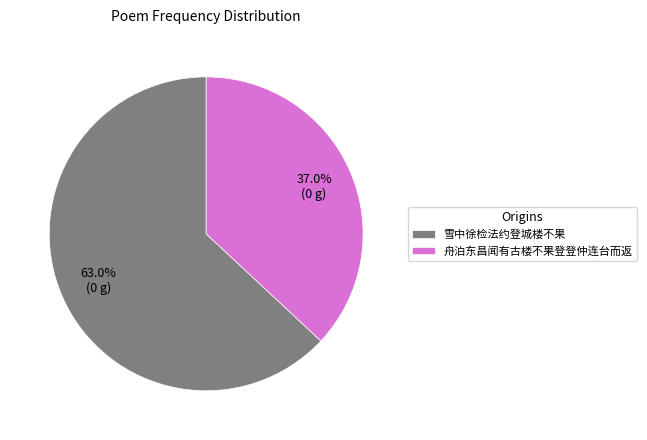

To the nearest percent, what is the difference between the 舟泊东昌闻有古楼不果登登仲连台而返 and 雪中徐检法约登城楼不果 slice percentages?

26%